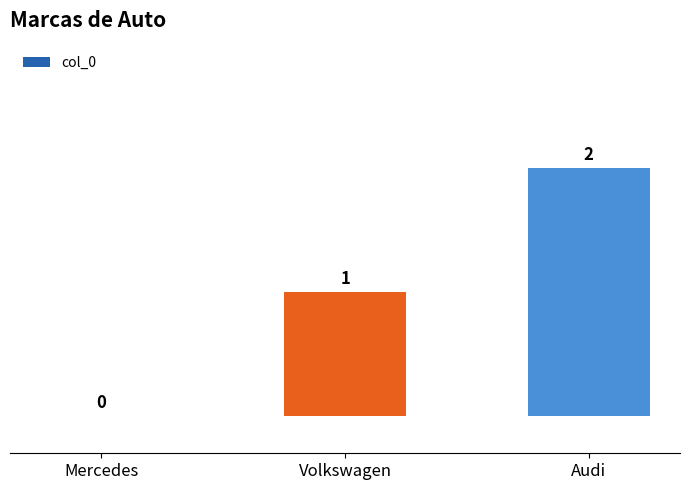

Reading right to left, extract all data points from this chart.

Audi=2	Volkswagen=1	Mercedes=0